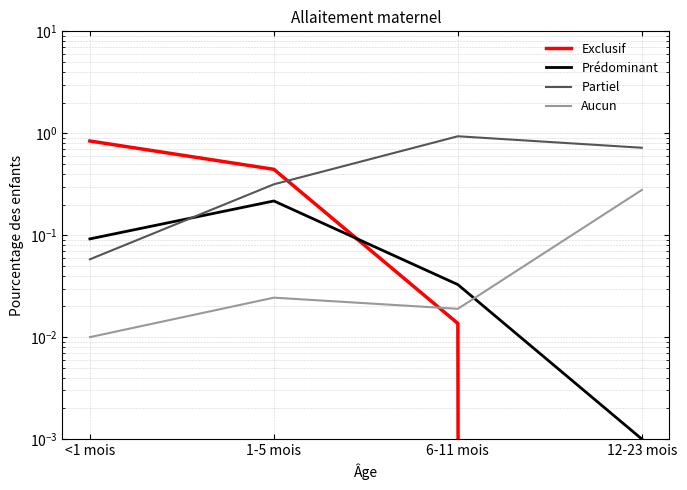

Rank the categories by Prédominant value from highest to lowest.

1-5 mois, <1 mois, 6-11 mois, 12-23 mois